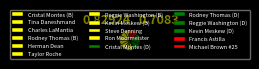

Count the number of slices in the pie.

16